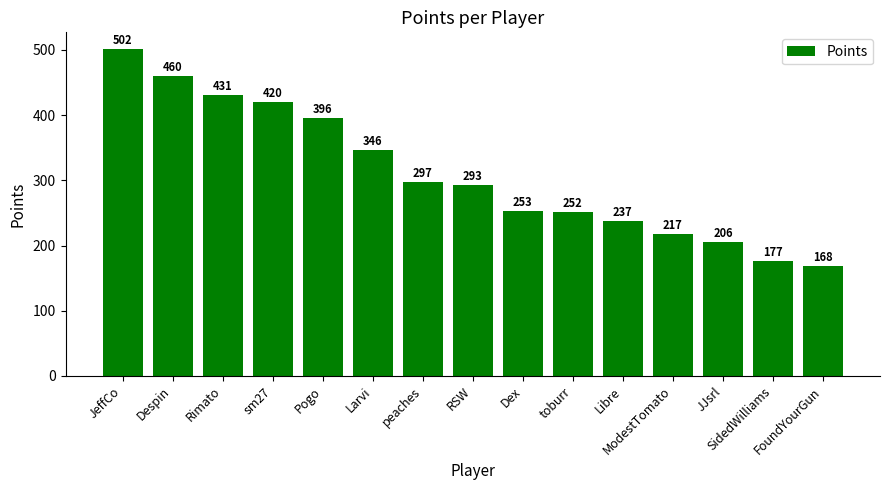

What is the value of the 7th bar from the left?

297